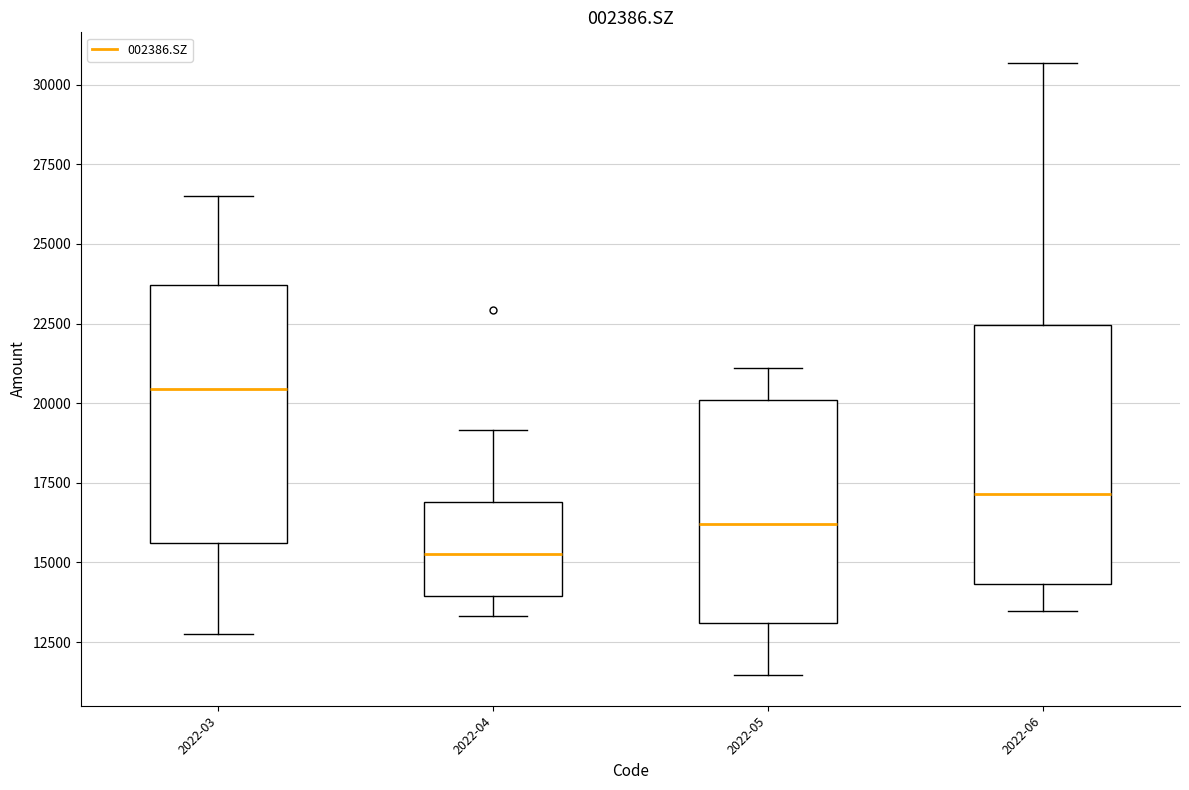

Reading left to right, read every box against the y-axis: the position of its median line, the range the box covers, and the ends of its whiskers. The values are not printed on the chart, so give them approximately, as read against the axis.

2022-03: median 20500, box 15500 to 23500, whiskers 13000 to 26500
2022-04: median 15500, box 14000 to 17000, whiskers 13500 to 19000
2022-05: median 16000, box 13000 to 20000, whiskers 11500 to 21000
2022-06: median 17000, box 14500 to 22500, whiskers 13500 to 30500